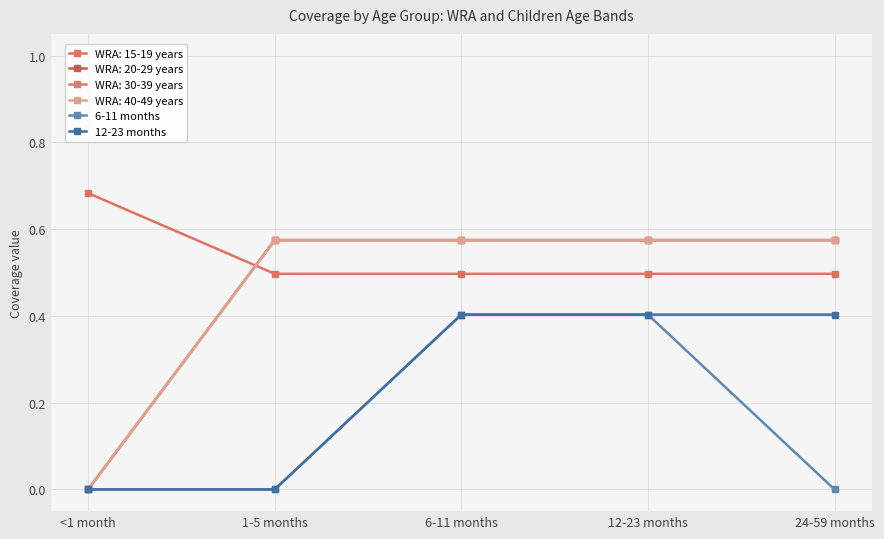

What is the average value of the 6-11 months series?

0.2